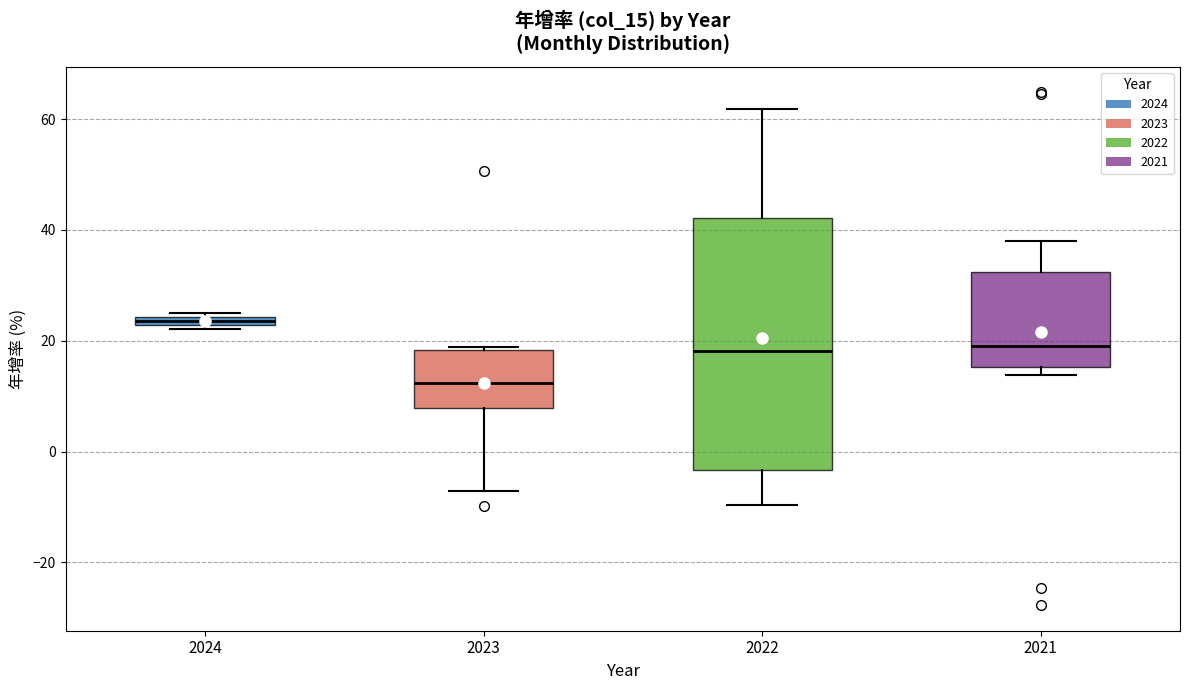

Where is the lower edge of the box at x = 2024 on the y-axis? The values are not printed on the chart, so give them approximately, as read against the axis.

22